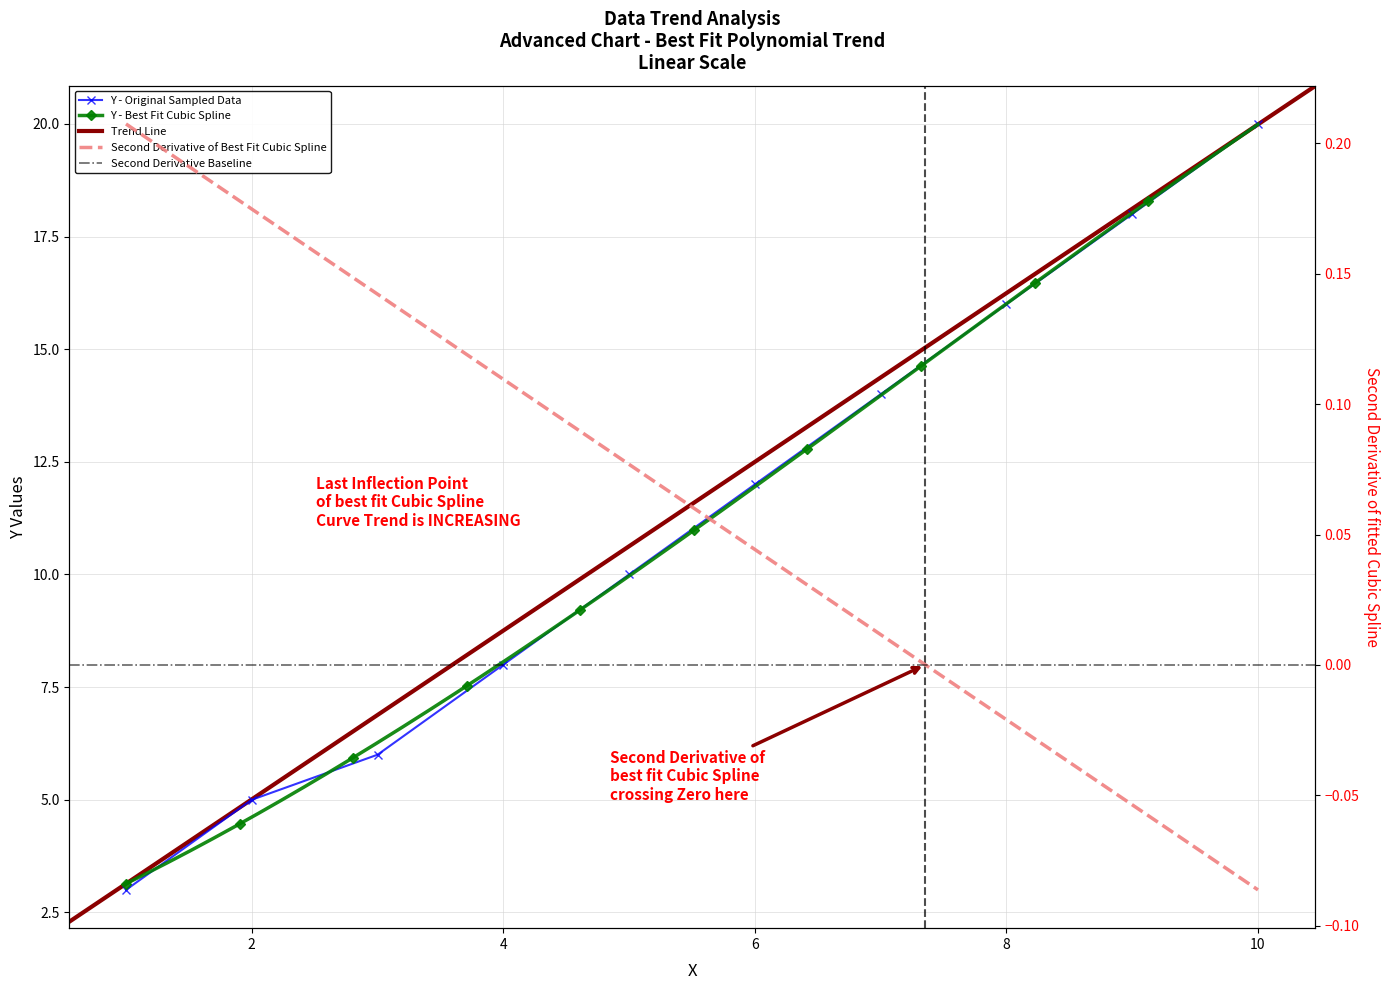

What is the maximum value shown in the chart?

20